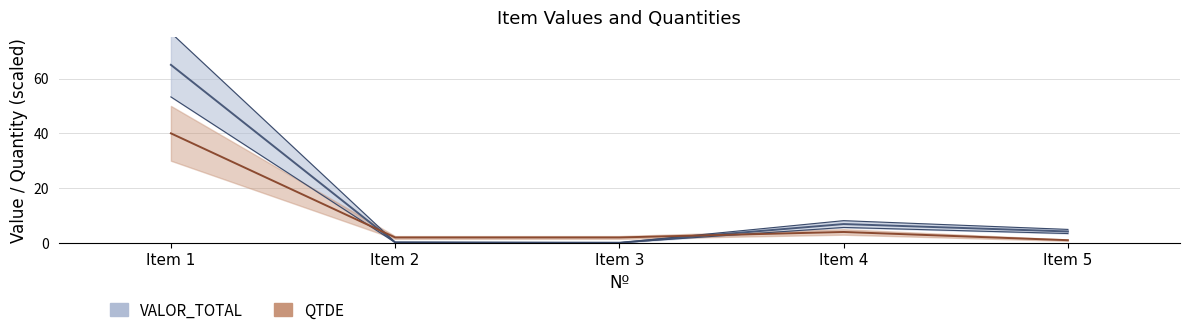

What are all the series names shown in the legend?

VALOR_TOTAL, QTDE